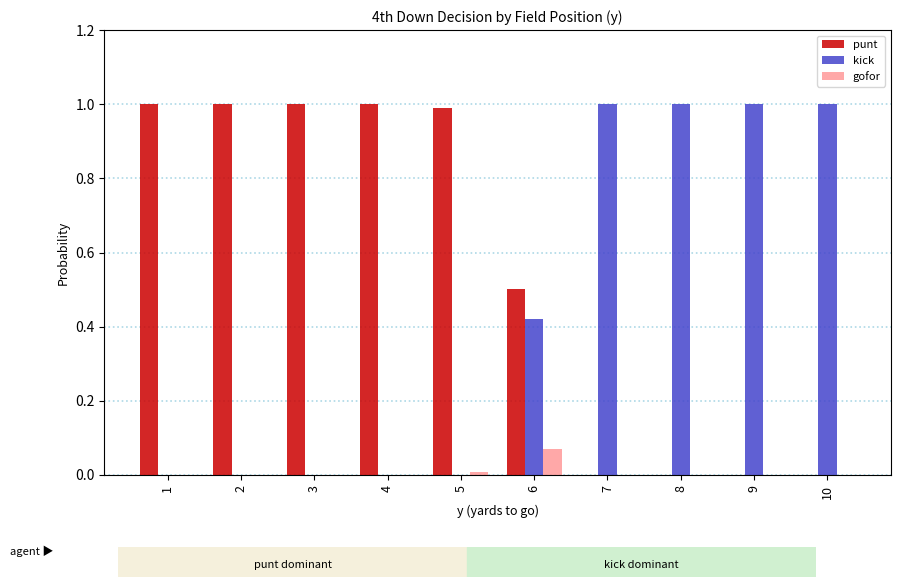

What is the sum of the kick values at 9 and 10?

2.0